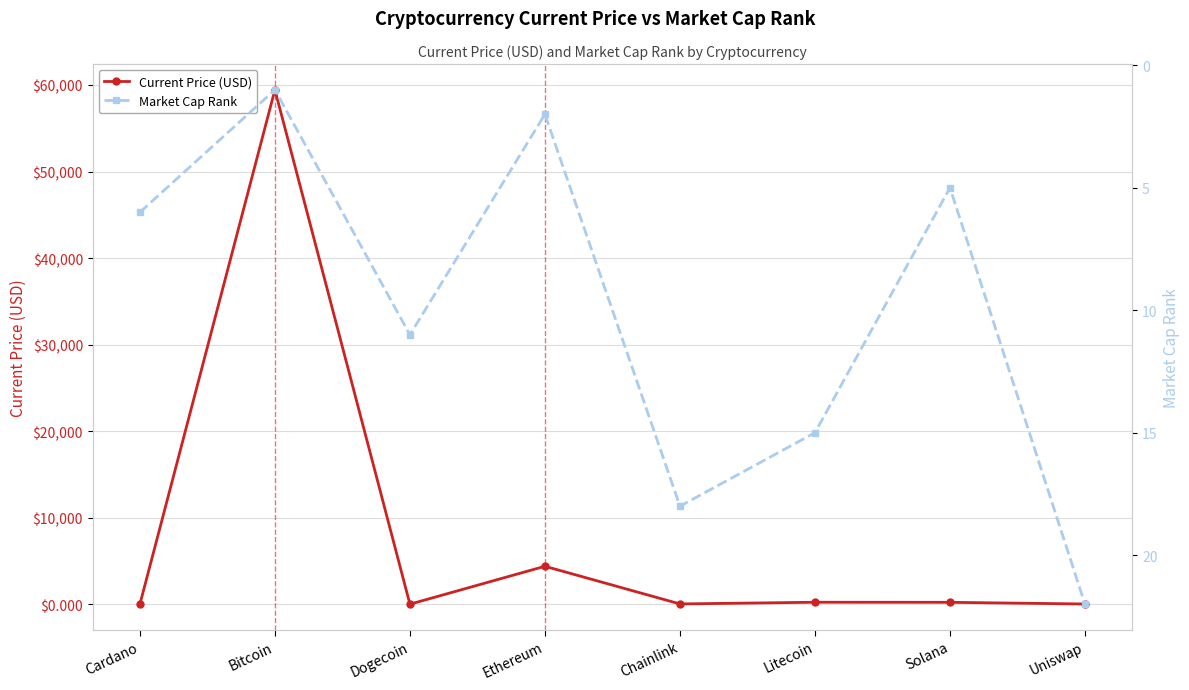

How many lines are shown in the chart?

2